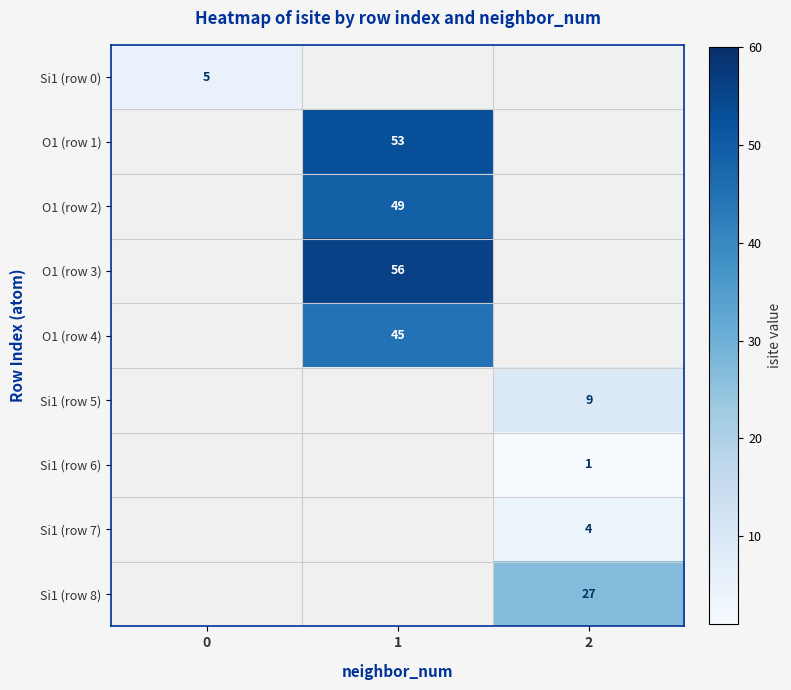

What is the smallest value displayed?

1.0